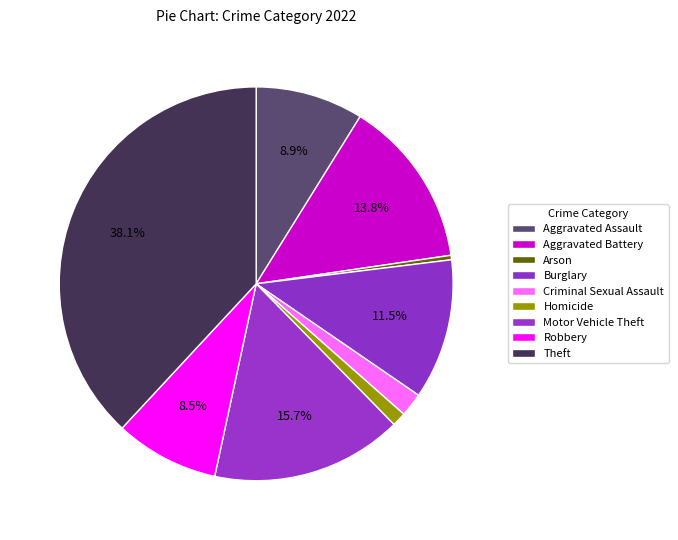

Count the number of slices in the pie.

9